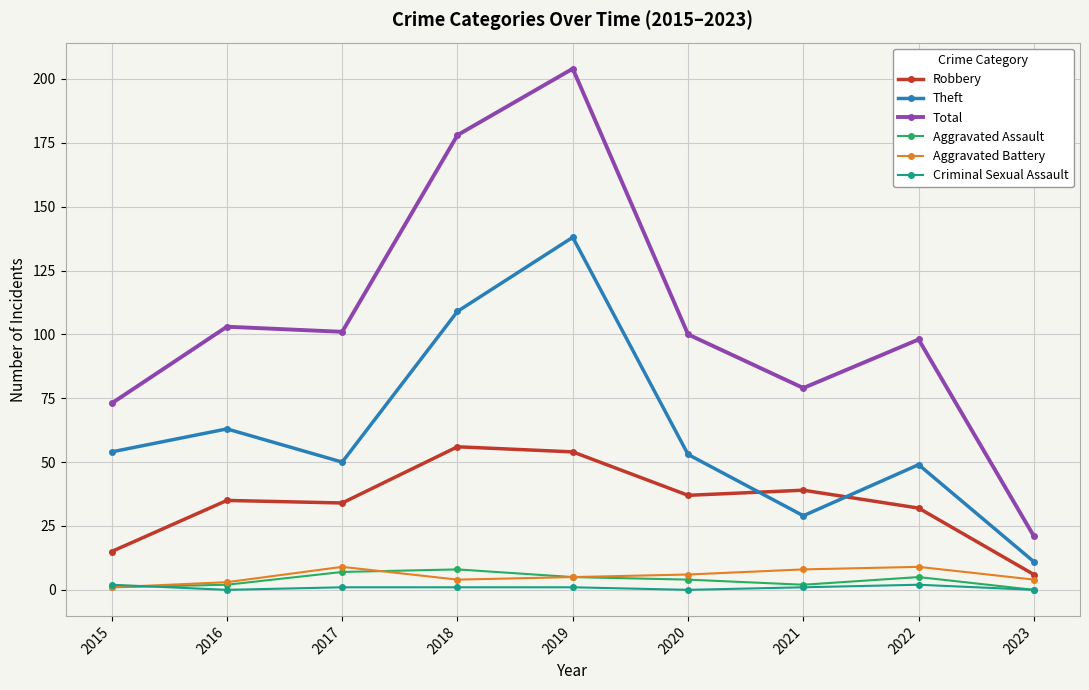

How many data points in Total are less than 100?

4